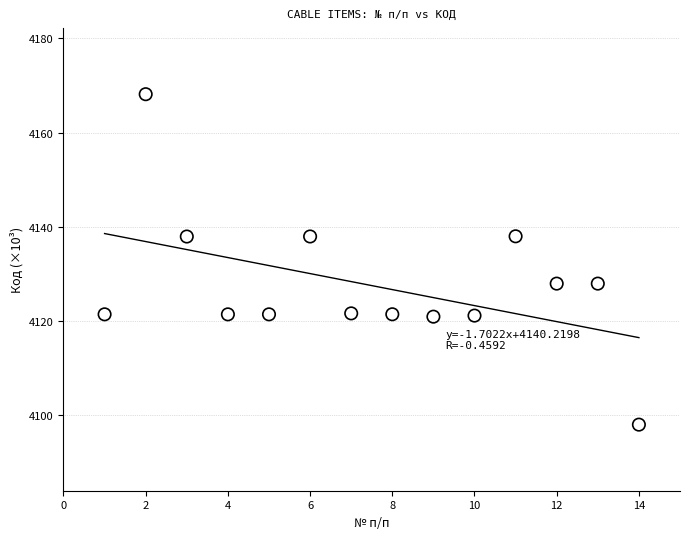

What is the range of X values (max minus min)?

13.0